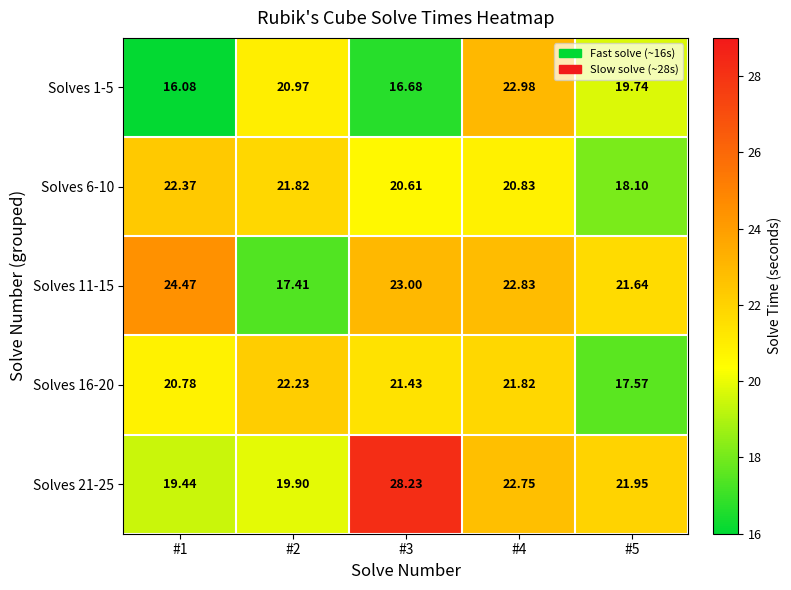

What is the spread (max minus min) of values at #2?

4.8